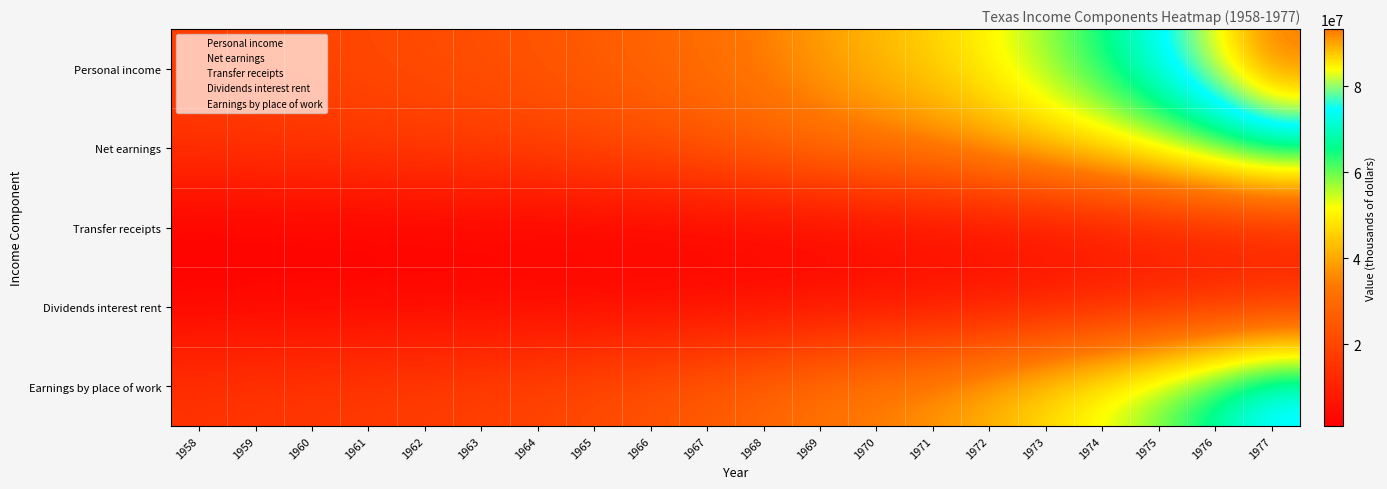

How many distinct data groups are displayed?

5